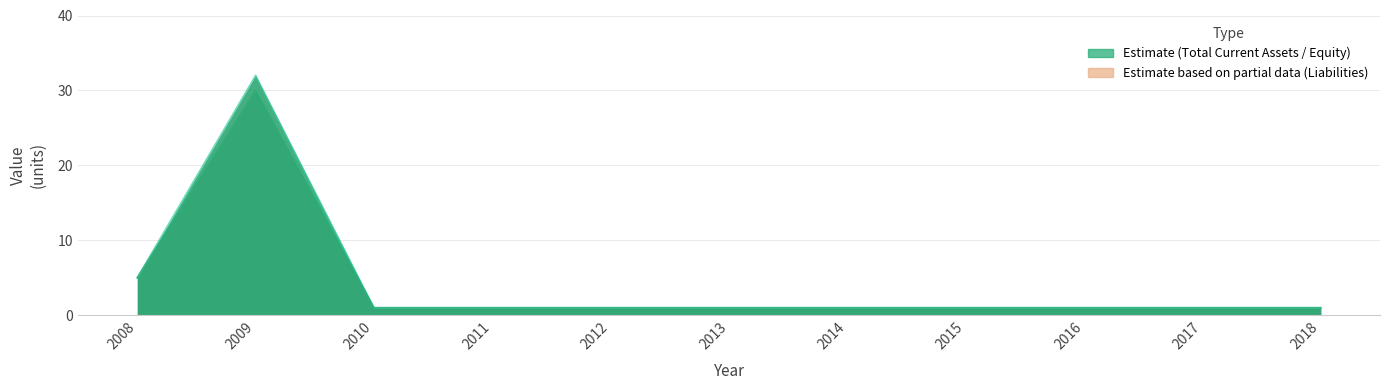

How many interior local peaks does the Total Assets series have?

1